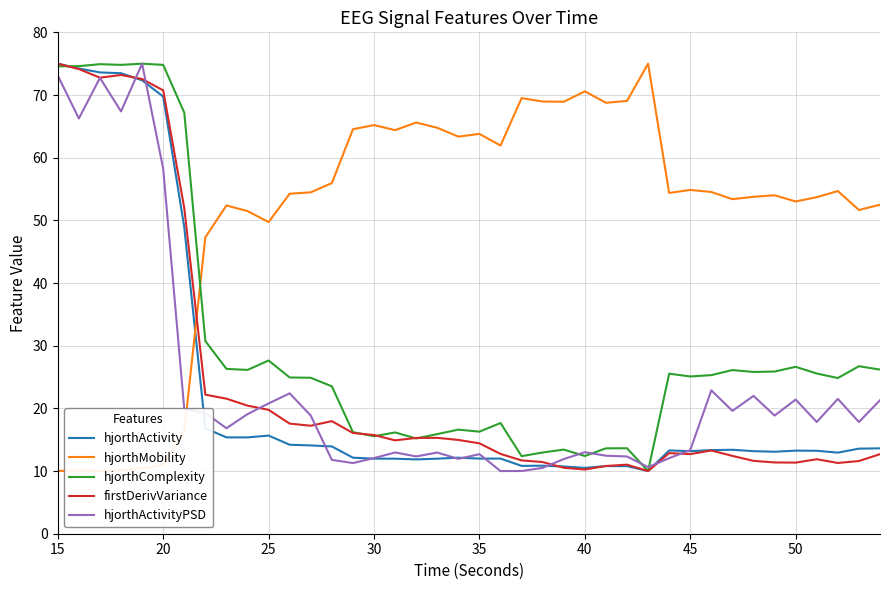

The value of firstDerivVariance at 40 is 10.2. True or false?

True